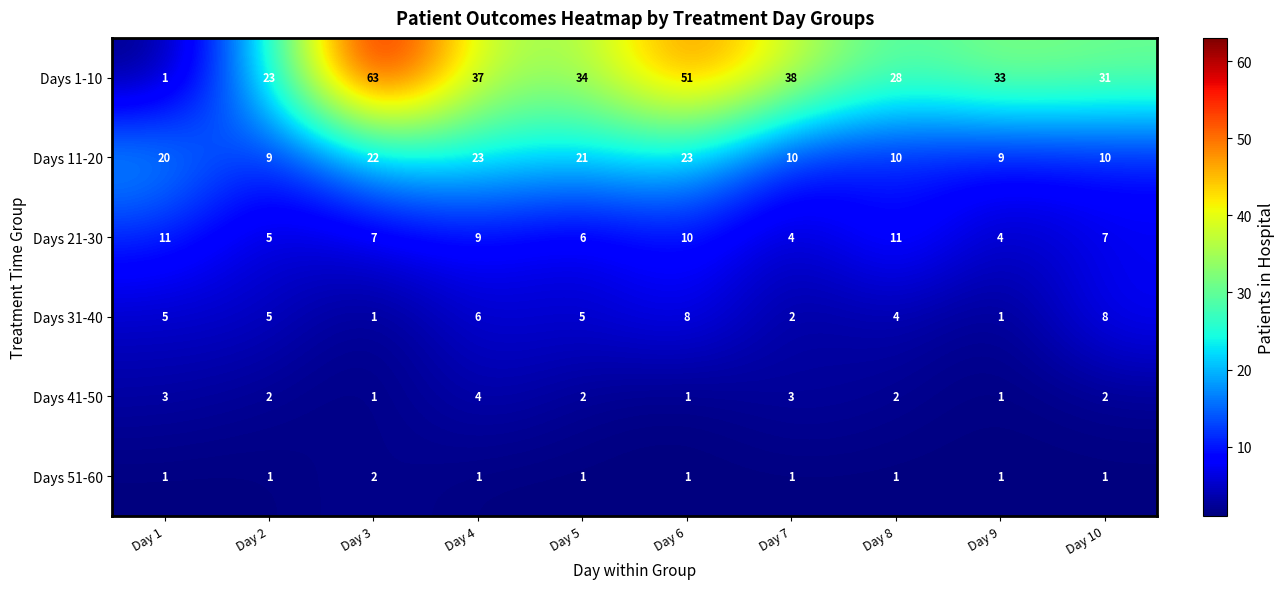

How many series are shown in this chart?

6